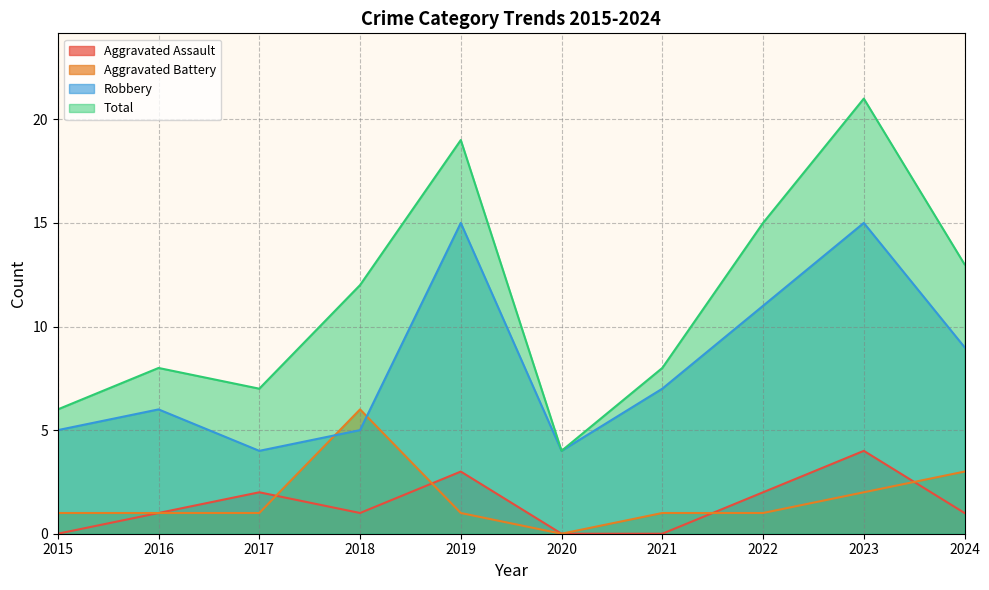

What is the value of the Robbery point at the 10th from the left?

9